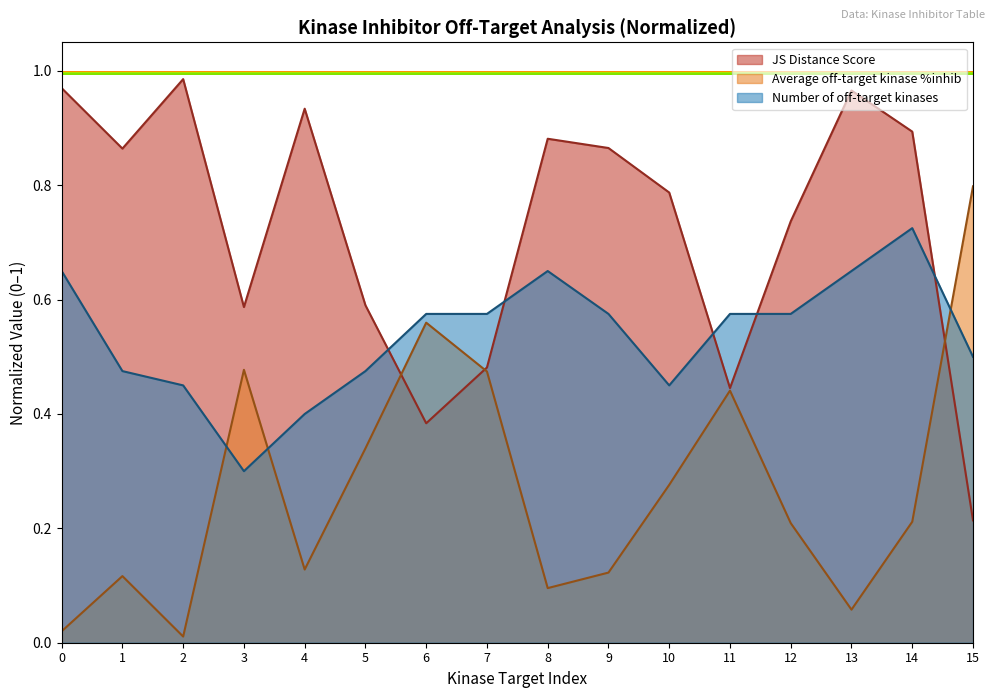

List the labels in order of JS Distance Score value, smallest first.

15, 6, 11, 7, 3, 5, 12, 10, 1, 9, 8, 14, 4, 13, 0, 2